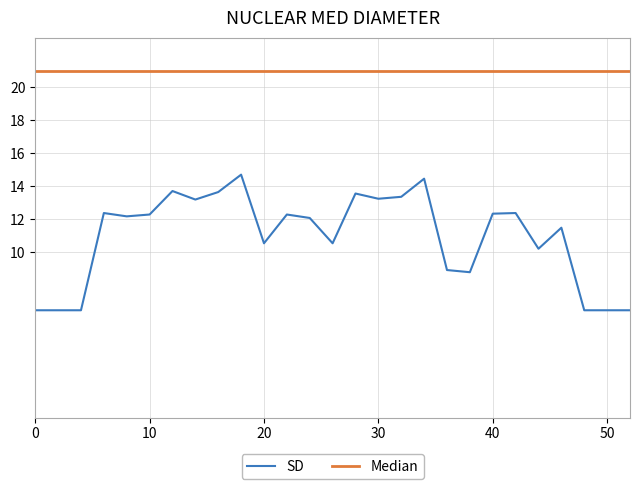

Which series has the largest total across all categories?

Median